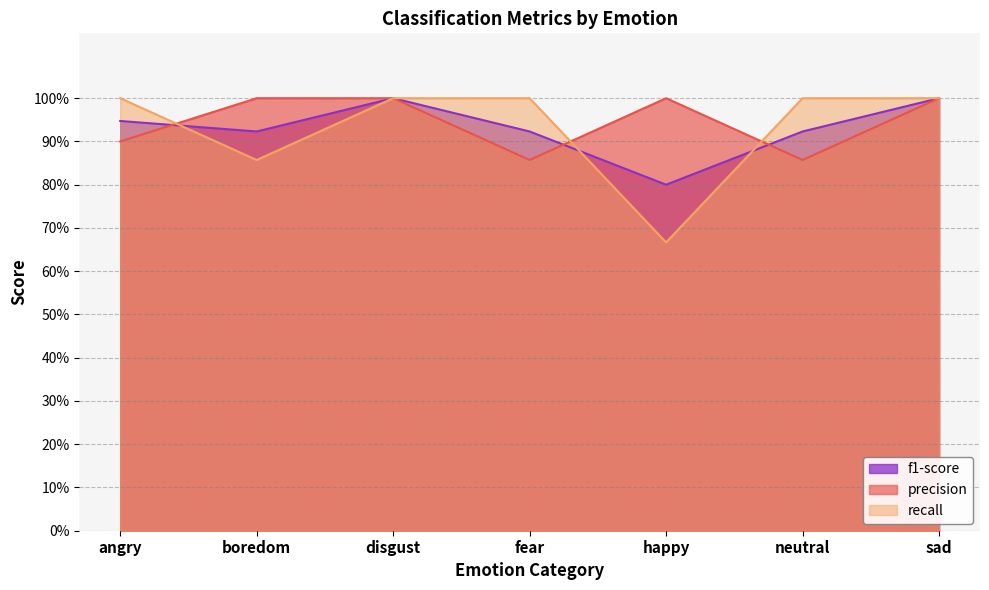

What position from the left is sad?

7